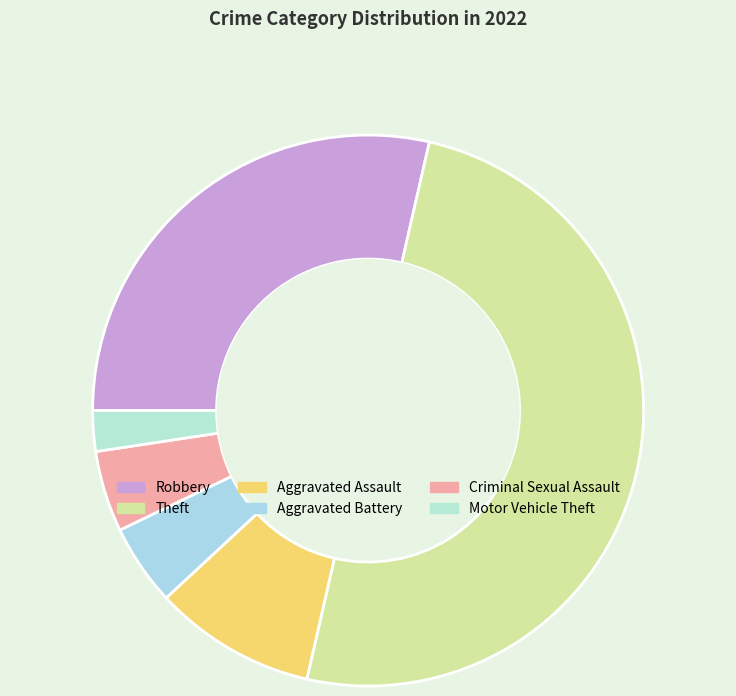

How many slices are in this pie chart?

6